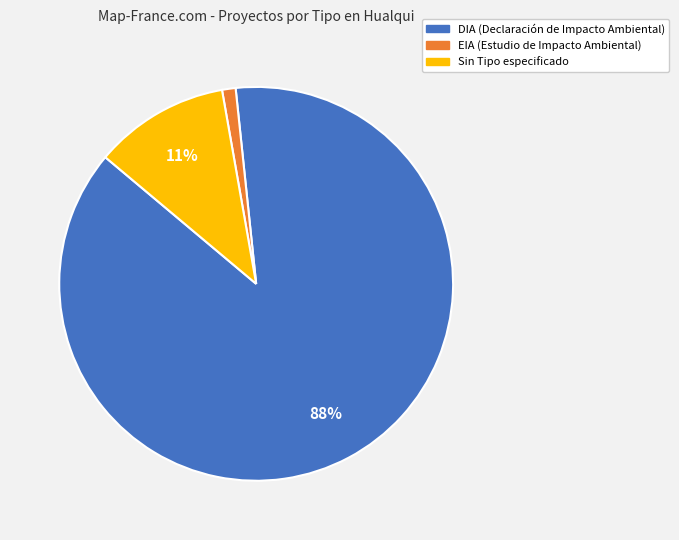

To the nearest percent, what is the average slice percentage?

33%